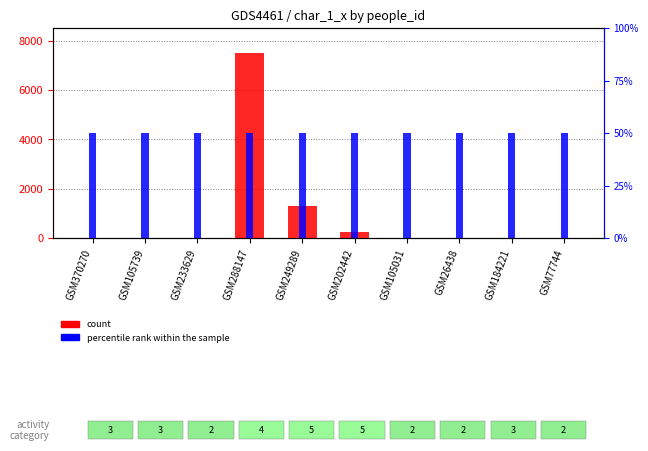

List the series in order of their peak value, lowest first.

percentile rank within the sample, count